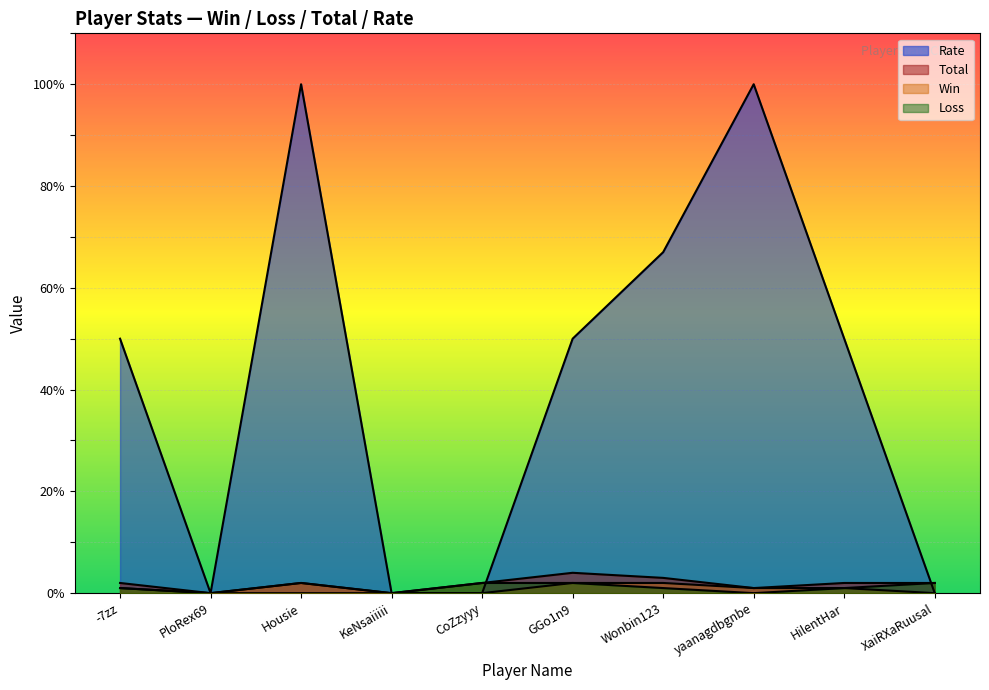

Rank the series at -7zz from lowest to highest value.

Win, Loss, Total, Rate